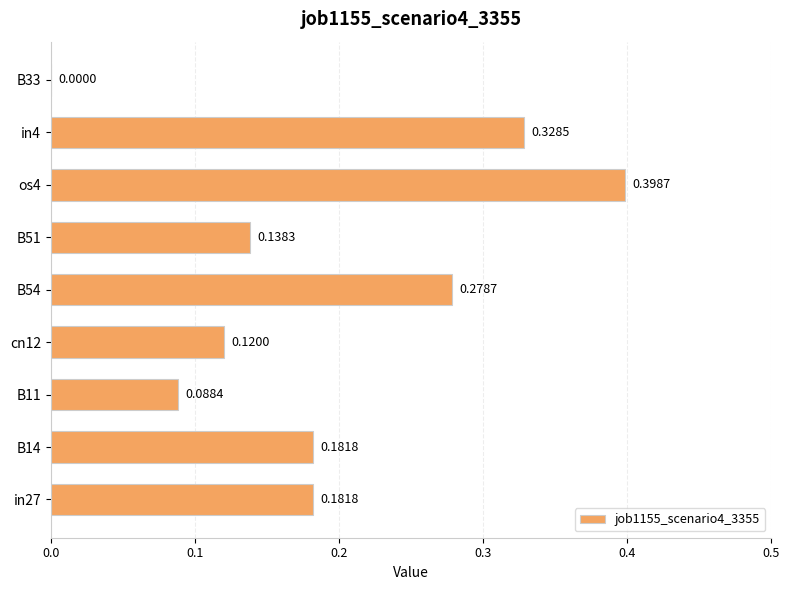

Which has a higher value, B33 or in27?

in27